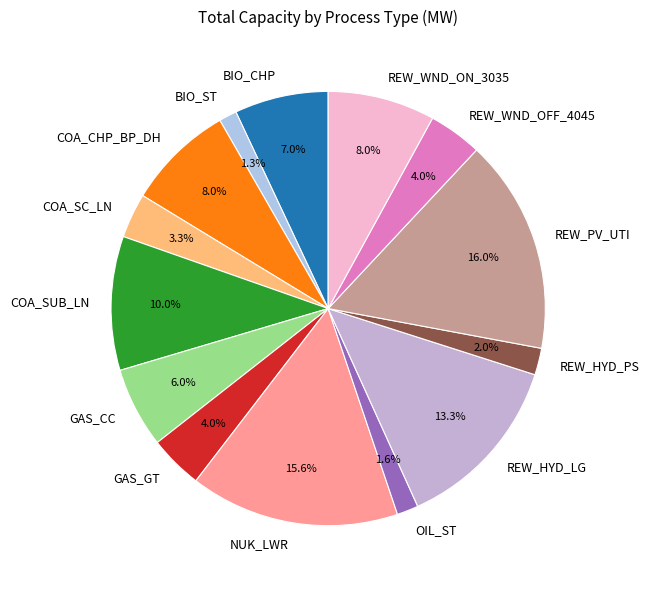

Which has a higher value, REW_HYD_LG or REW_WND_OFF_4045?

REW_HYD_LG